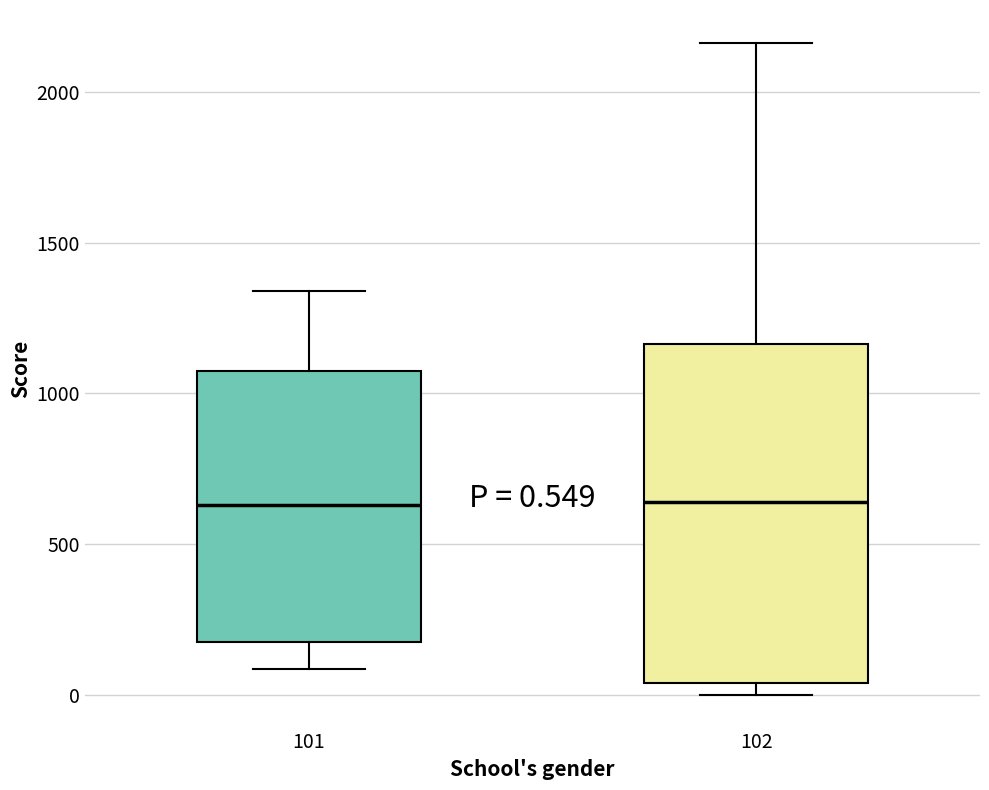

Which box is the tallest, from its lower edge to its upper edge?

102